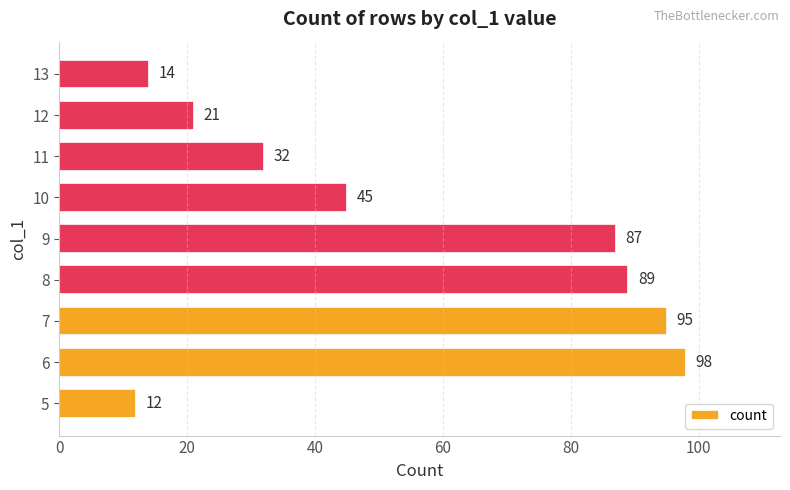

Approximately how many times larger is the value at 5 compared to 12?

0.6